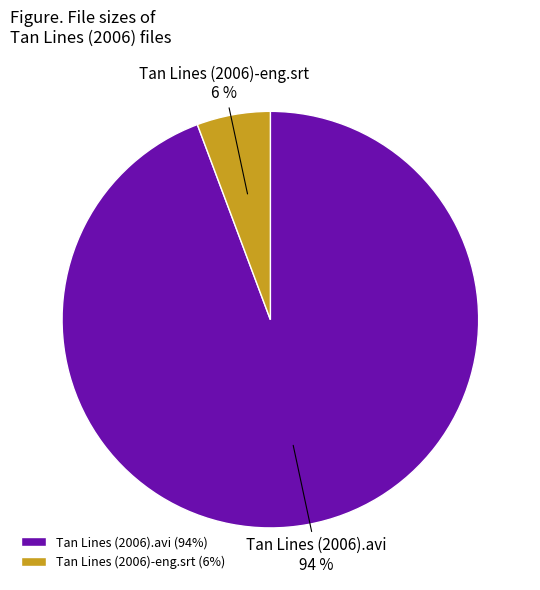

To the nearest percent, what percentage of the pie is Tan Lines (2006)-eng.srt?

6%